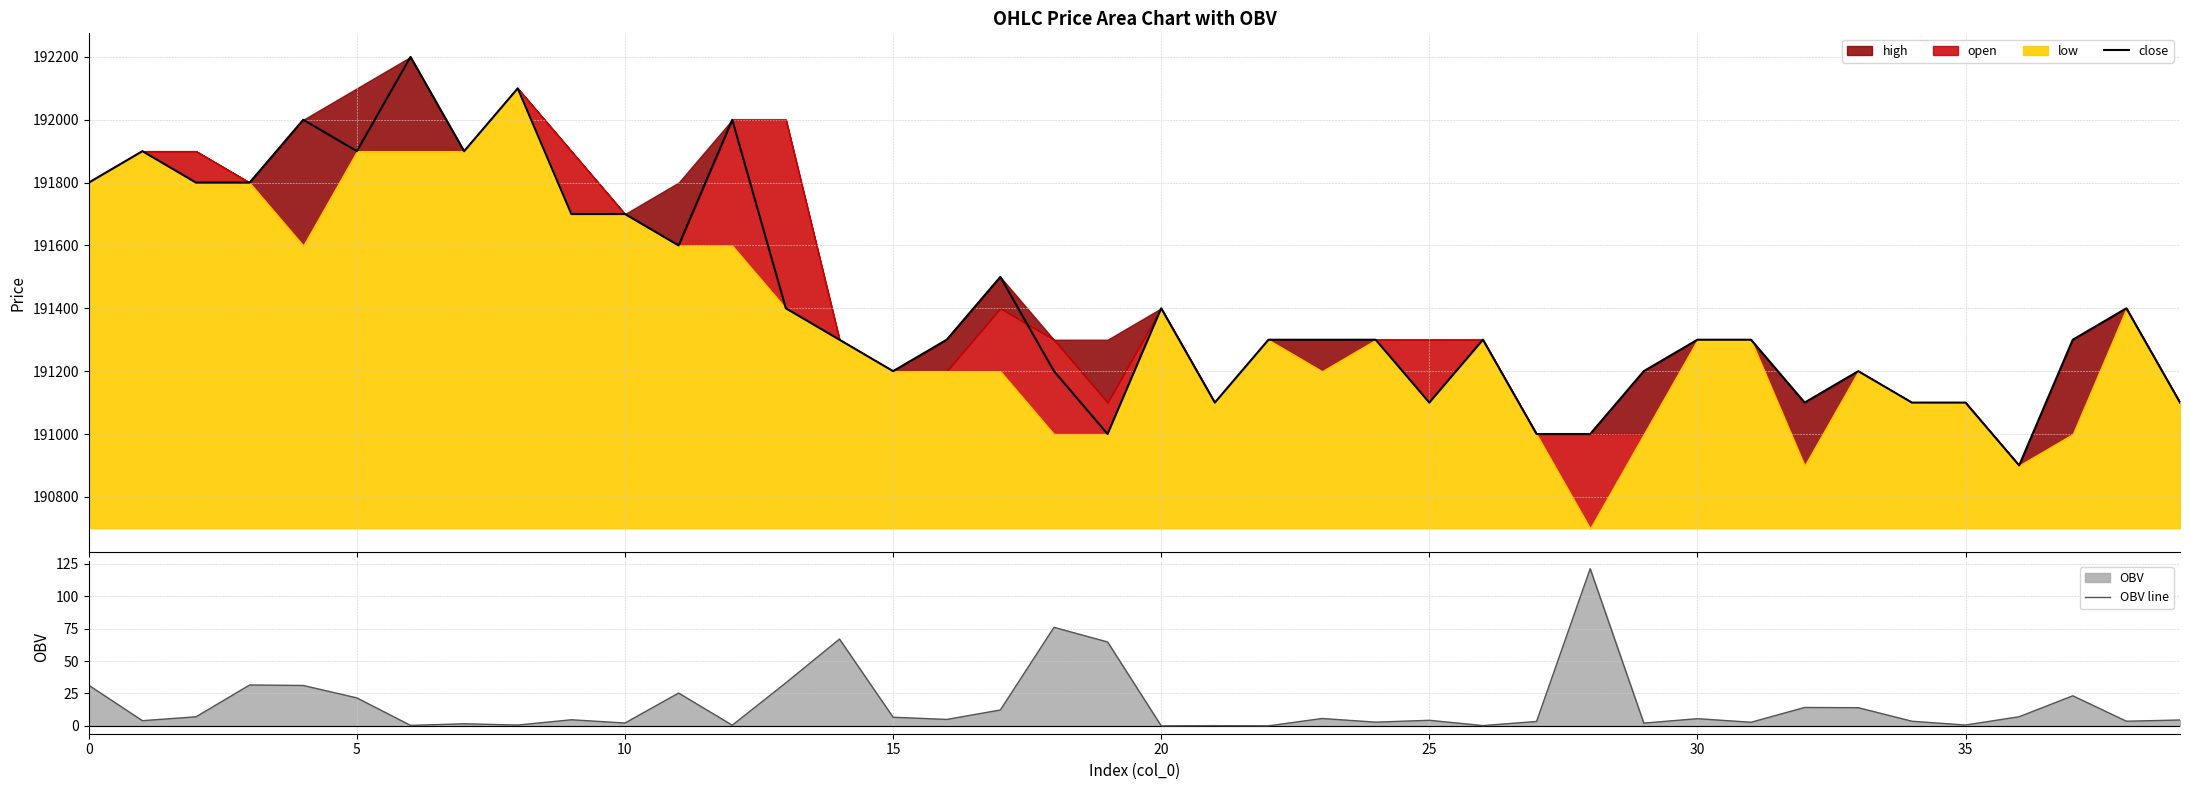

Which series has the largest total across all categories?

close